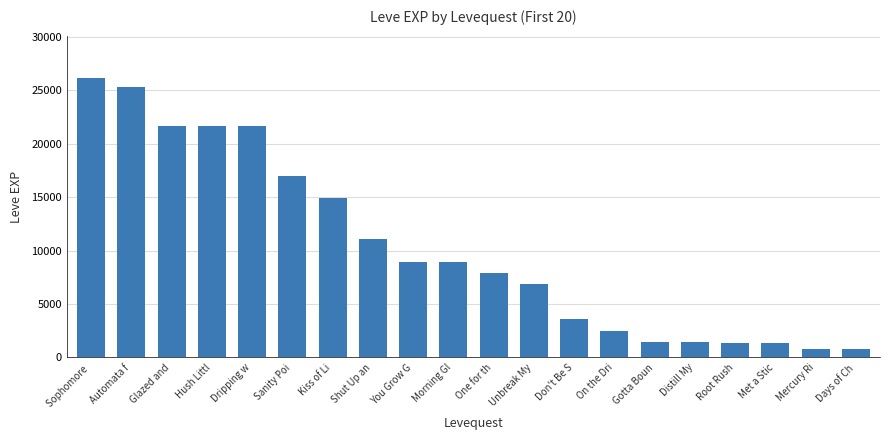

What is the difference between the second highest and minimum values?

24450